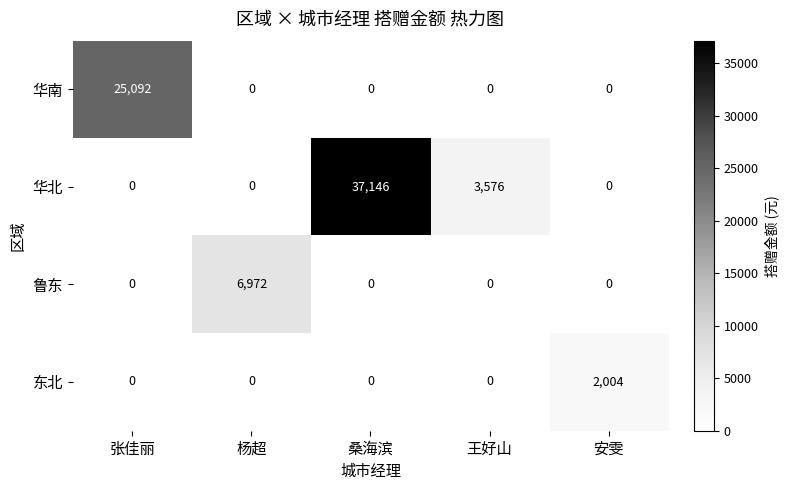

What is the difference between the highest and lowest values at 桑海滨?

37146